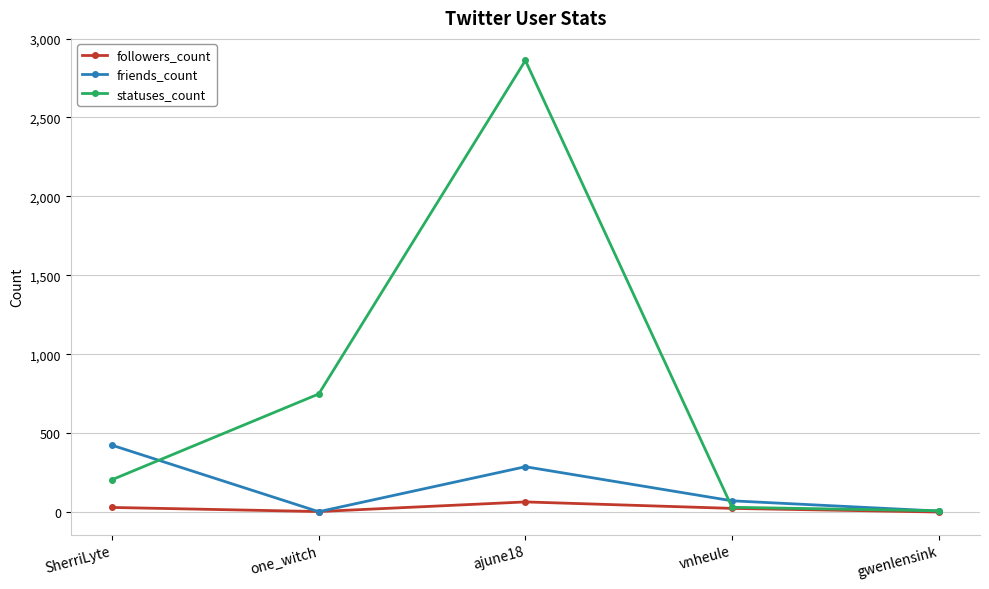

List the series in order of their peak value, lowest first.

followers_count, friends_count, statuses_count